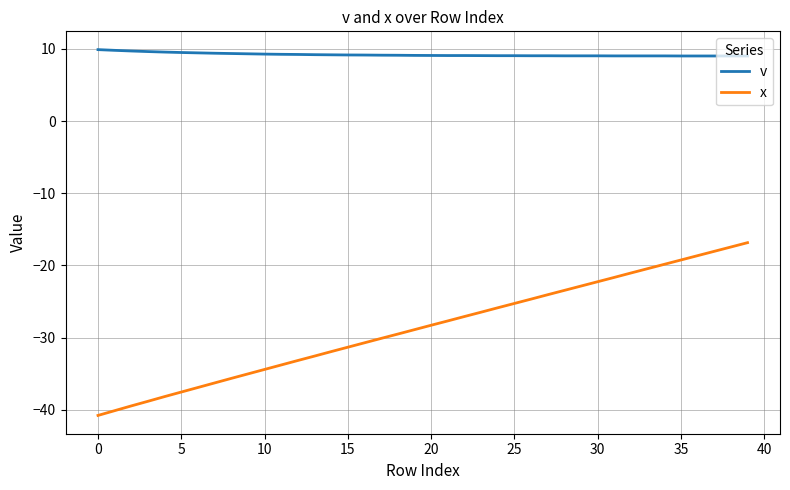

List the series in order of their overall mean, lowest first.

x, v